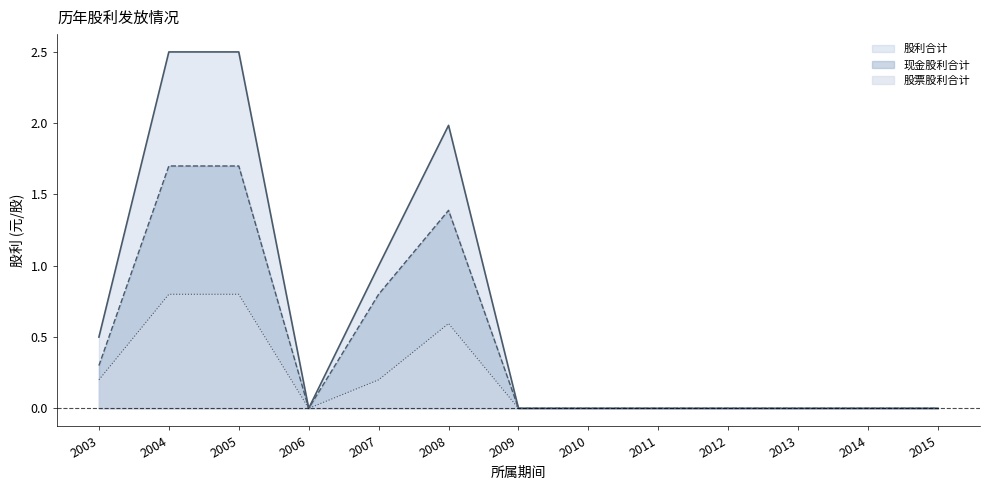

Reading right to left, extract all data points from this chart.

现金股利合计: 2015=0.0	2014=0.0	2013=0.0	2012=0.0	2011=0.0	2010=0.0	2009=0.0	2008=1.4	2007=0.8	2006=0.0	2005=1.7	2004=1.7	2003=0.3
股票股利合计: 2015=0.0	2014=0.0	2013=0.0	2012=0.0	2011=0.0	2010=0.0	2009=0.0	2008=0.6	2007=0.2	2006=0.0	2005=0.8	2004=0.8	2003=0.2
股利合计: 2015=0.0	2014=0.0	2013=0.0	2012=0.0	2011=0.0	2010=0.0	2009=0.0	2008=2.0	2007=1.0	2006=0.0	2005=2.5	2004=2.5	2003=0.5